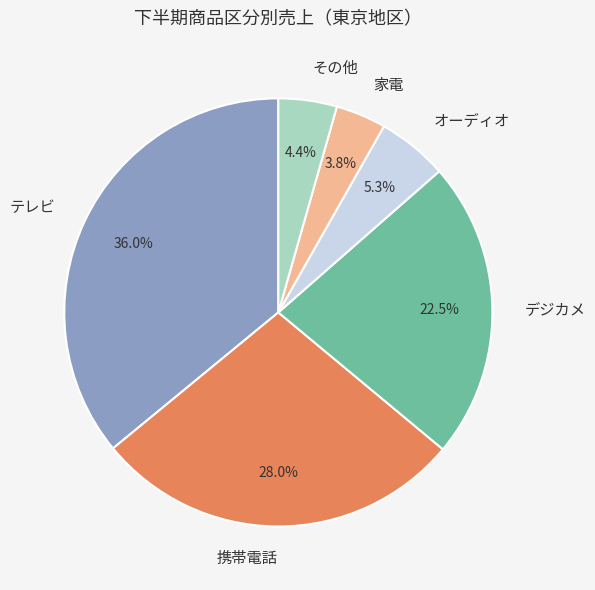

Do デジカメ and 携帯電話 together represent more than half of the pie?

Yes